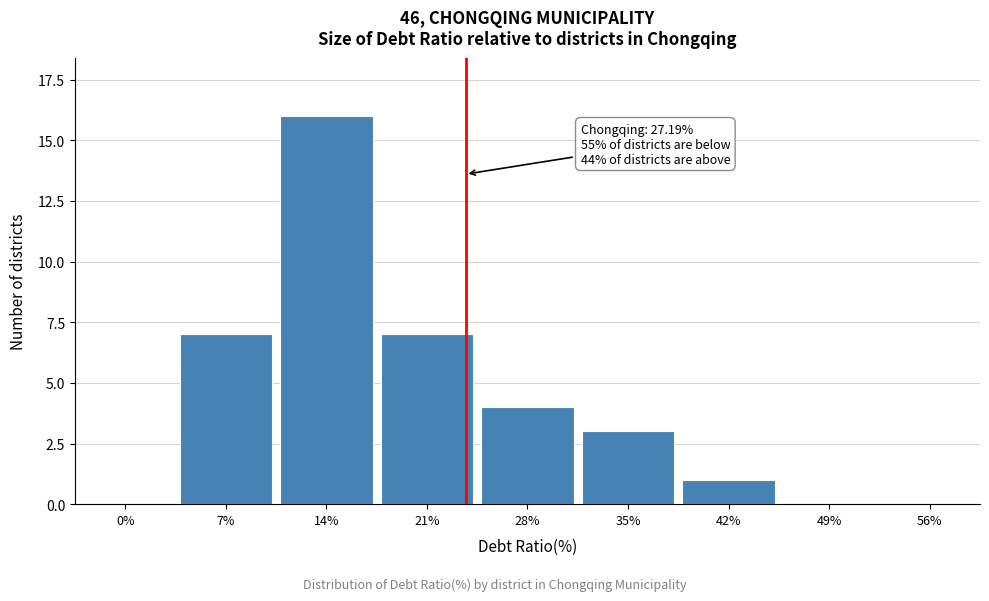

Reading right to left, extract all data points from this chart.

56%=0	49%=0	42%=1	35%=3	28%=4	21%=7	14%=16	7%=7	0%=0